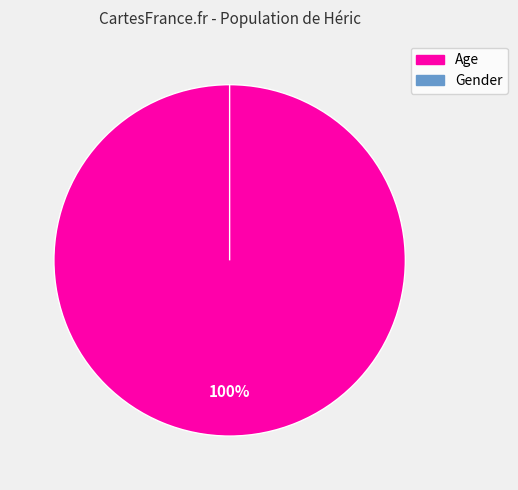

What portion of the pie excludes Gender?

100.0%